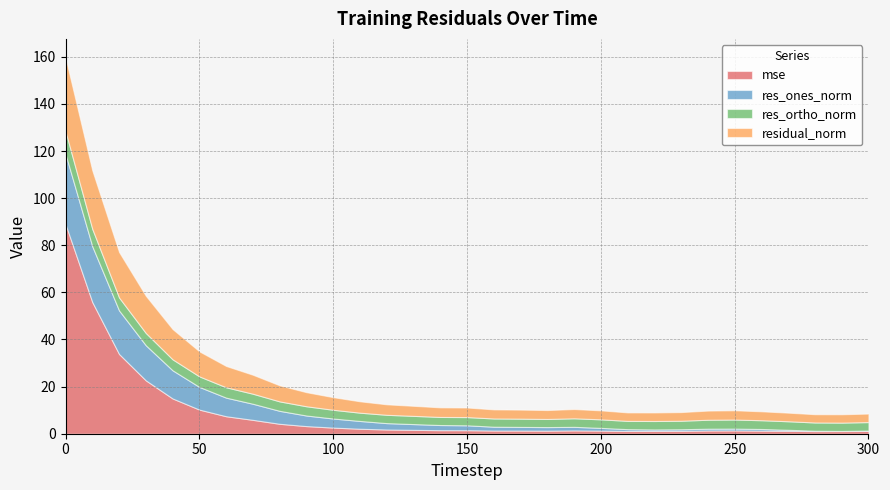

Which category has the lowest value across all series?

290